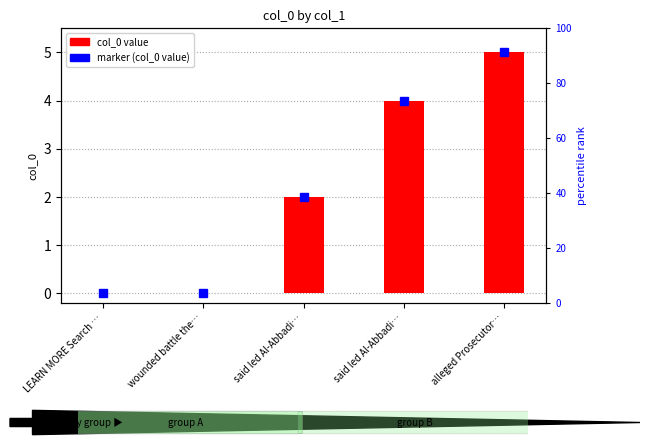

Reading right to left, transcribe all the data shown in this chart.

alleged Prosecutor…=5	said led Al-Abbadi…=4	said led Al-Abbadi…=2	wounded battle the…=0	LEARN MORE Search …=0